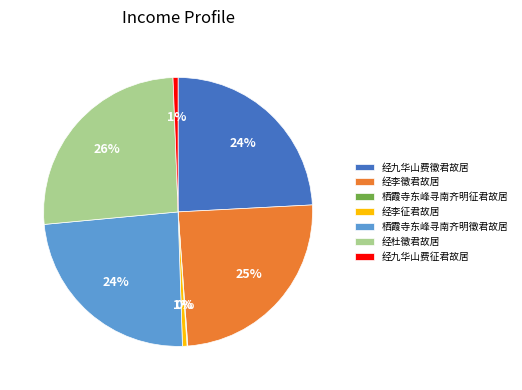

Do 栖霞寺东峰寻南齐明徵君故居 and 经九华山费征君故居 together represent more than half of the pie?

No